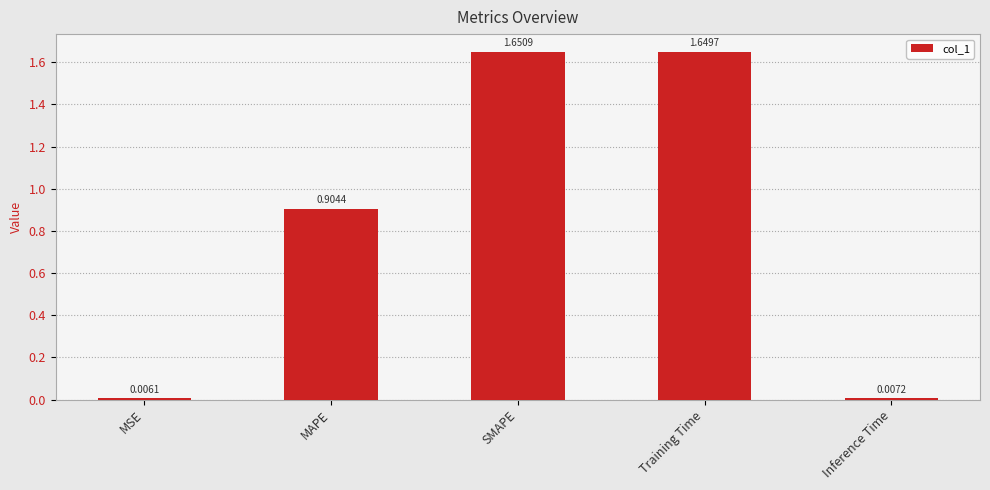

Between Training Time and SMAPE, which is larger?

SMAPE